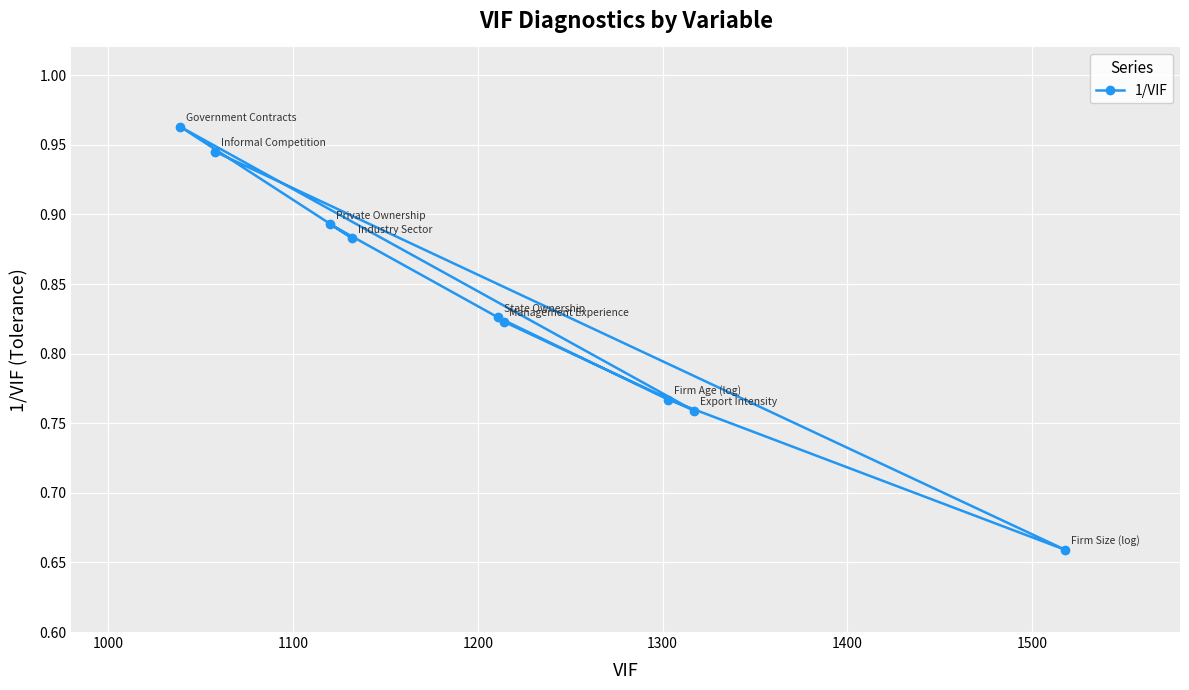

How many lines are shown in the chart?

1